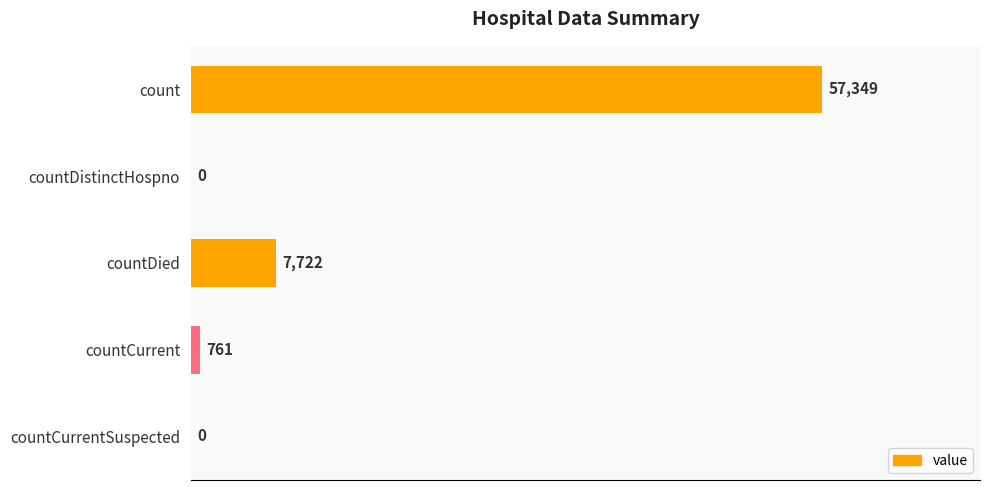

The value at countDied is 3076. True or false?

False